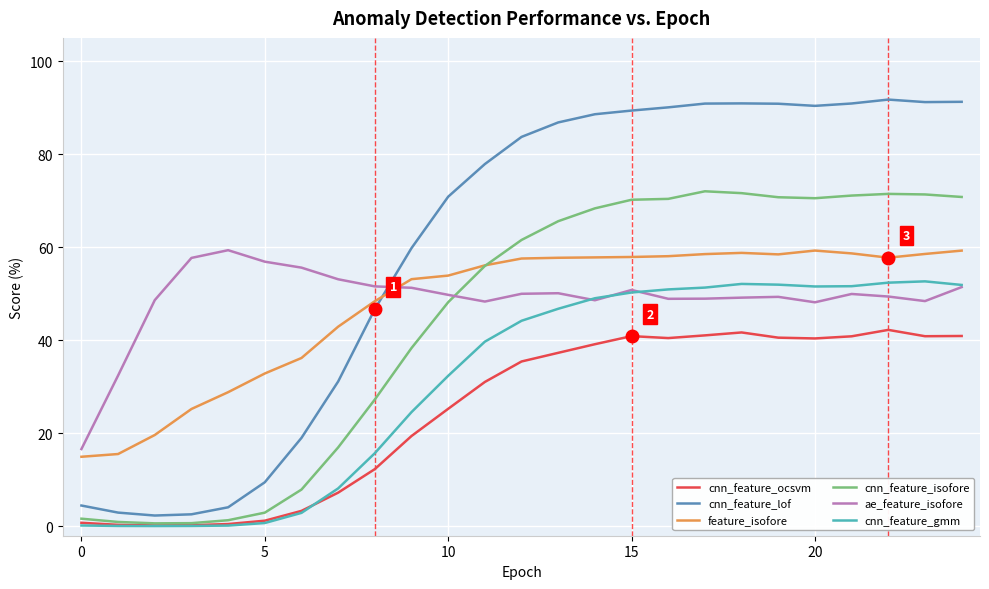

At how many categories does at least one series exceed 43?

23